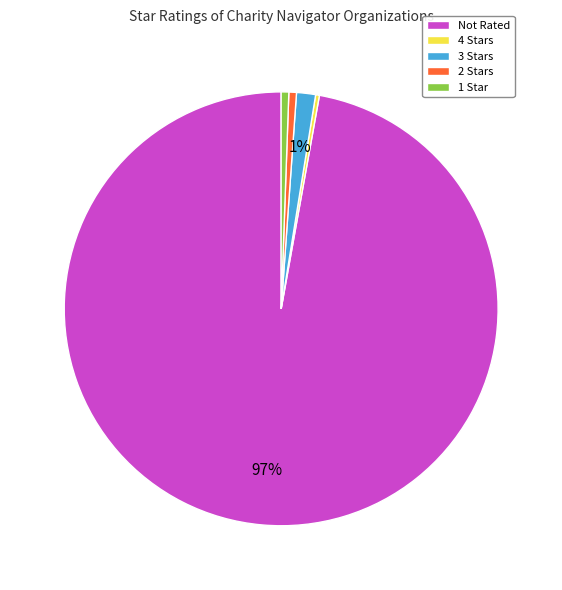

What percentage is the Not Rated slice, to the nearest percent?

97%